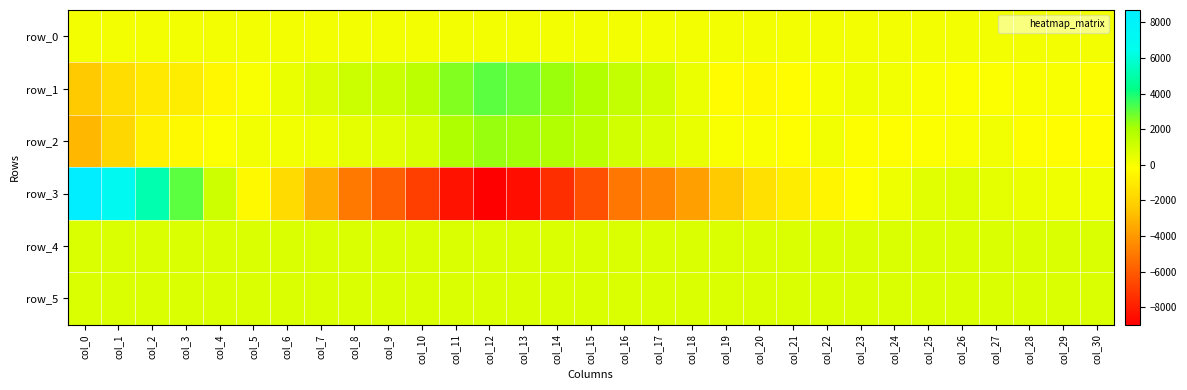

True or false: row_2 has a value of 2284.0 at col_12.

True